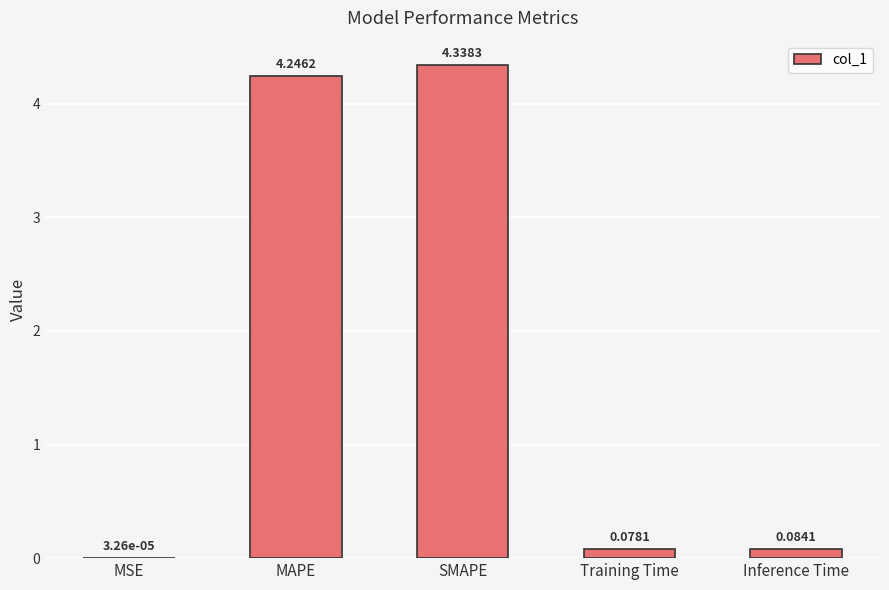

At which label is the value closest to 2?

Inference Time